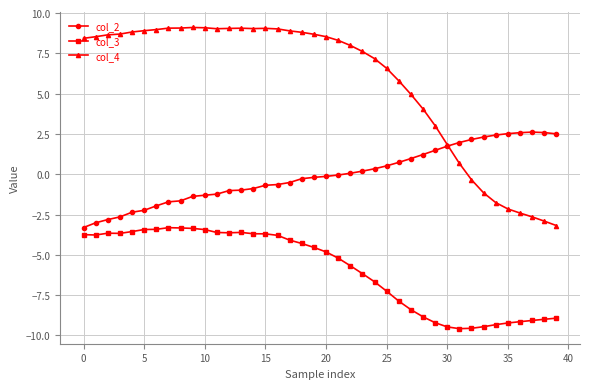

How many categories are shown in the chart?

40